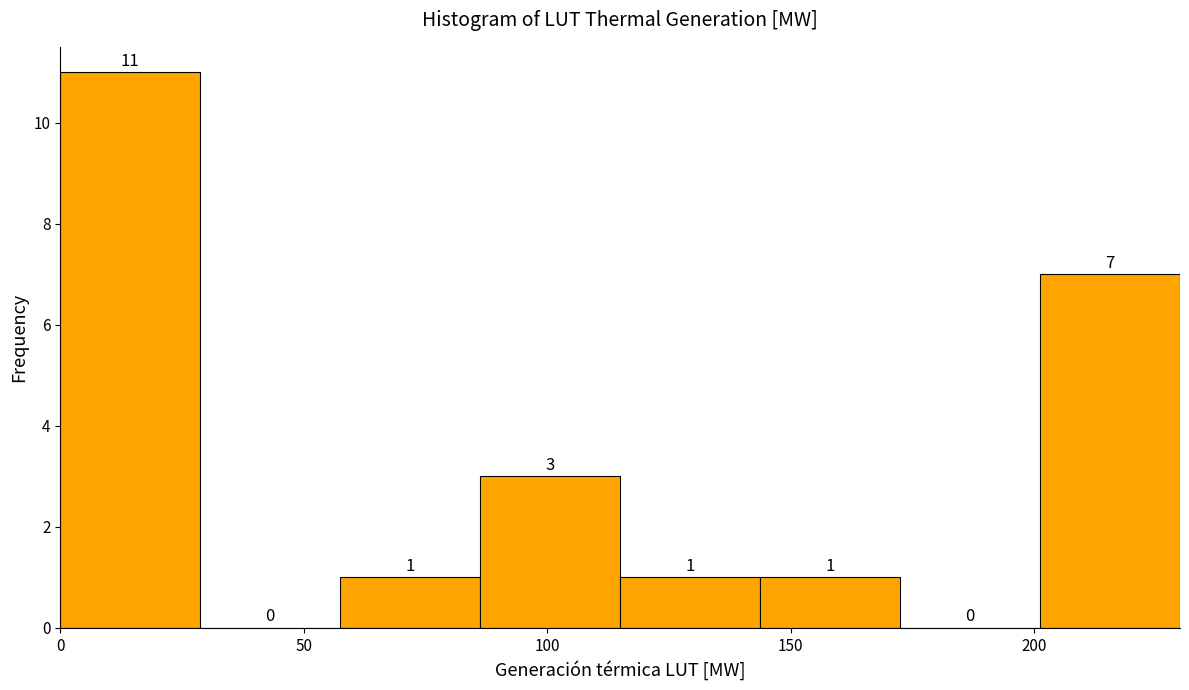

Reading left to right, transcribe this chart: for each bar, give the range it covers on the x-axis and its height. The bar edges are not printed on the chart, so give them approximately, as read against the axis.

0 to 30: 11
30 to 55: 0
55 to 85: 1
85 to 115: 3
115 to 145: 1
145 to 170: 1
170 to 200: 0
200 to 230: 7